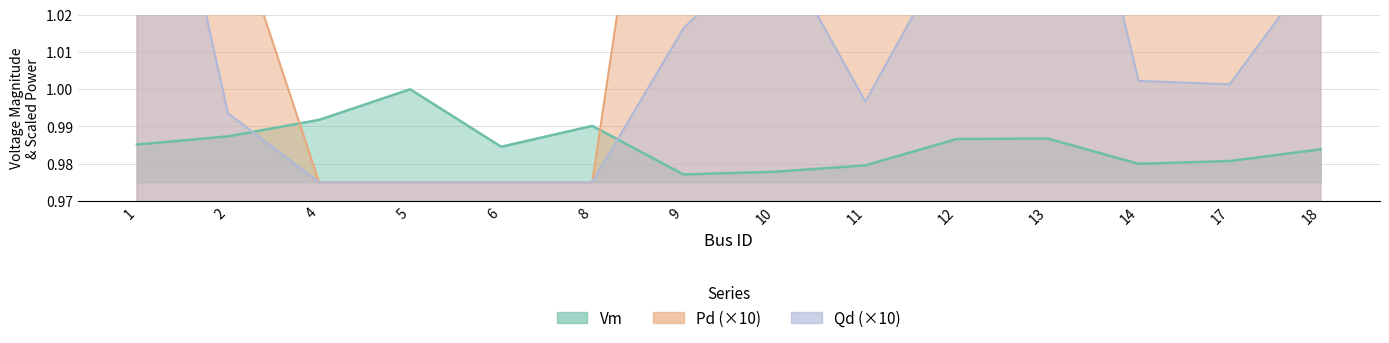

Reading right to left, extract all data points from this chart.

Vm: 18=1.0	17=1.0	14=1.0	13=1.0	12=1.0	11=1.0	10=1.0	9=1.0	8=1.0	6=1.0	5=1.0	4=1.0	2=1.0	1=1.0
Pd: 18=1.2	17=1.1	14=1.1	13=1.5	12=1.2	11=1.1	10=1.2	9=1.1	8=1.0	6=1.0	5=1.0	4=1.0	2=1.0	1=1.5
Qd: 18=1.0	17=1.0	14=1.0	13=1.1	12=1.0	11=1.0	10=1.0	9=1.0	8=1.0	6=1.0	5=1.0	4=1.0	2=1.0	1=1.1